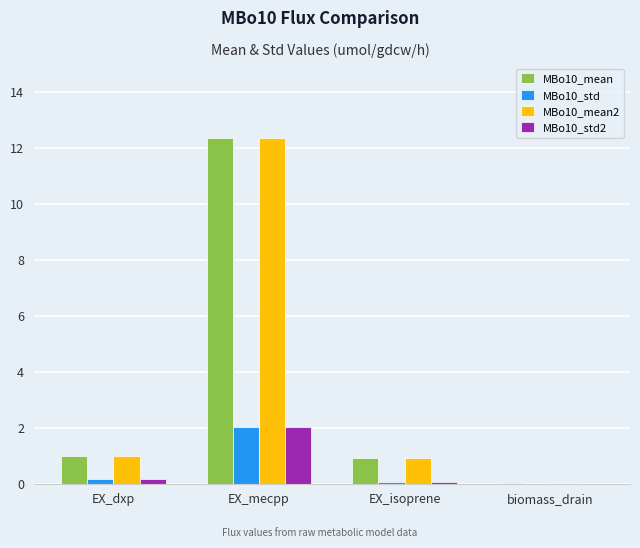

What is the sum of all MBo10_std2 values?

2.2